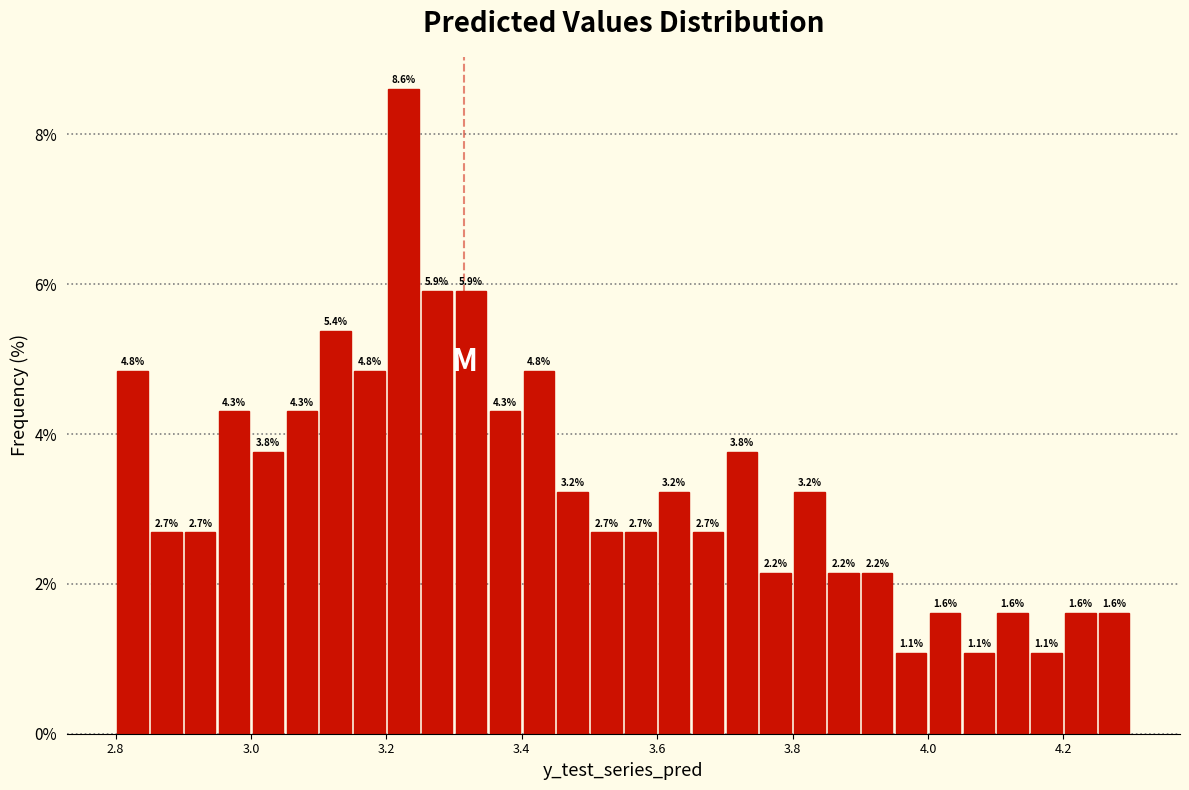

Read against the x-axis, roughly where is the centre of the tallest bar?

3.22